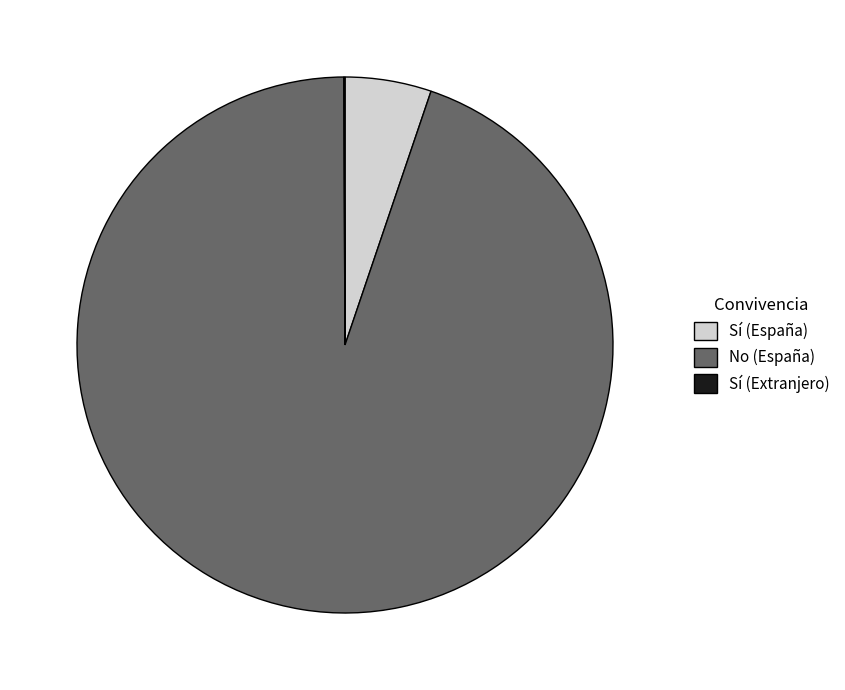

Is it true that Sí (España) is 5% of the pie?

True